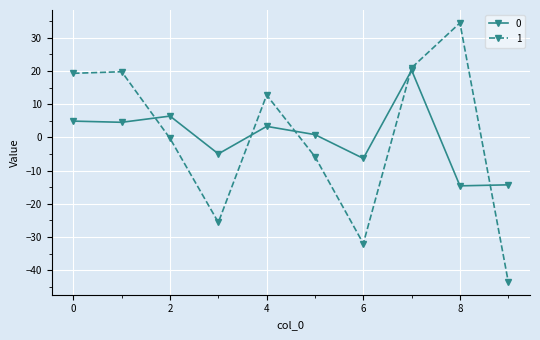

What is the highest value of the 0 series?

20.2